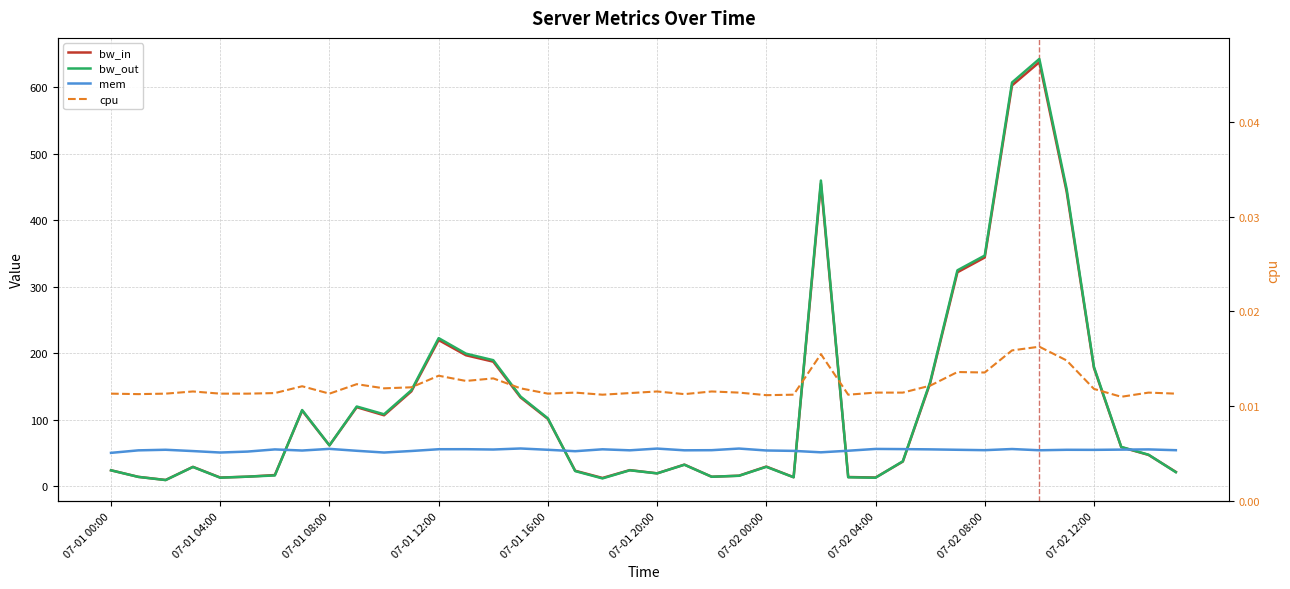

True or false: bw_in and cpu cross at least once.

False